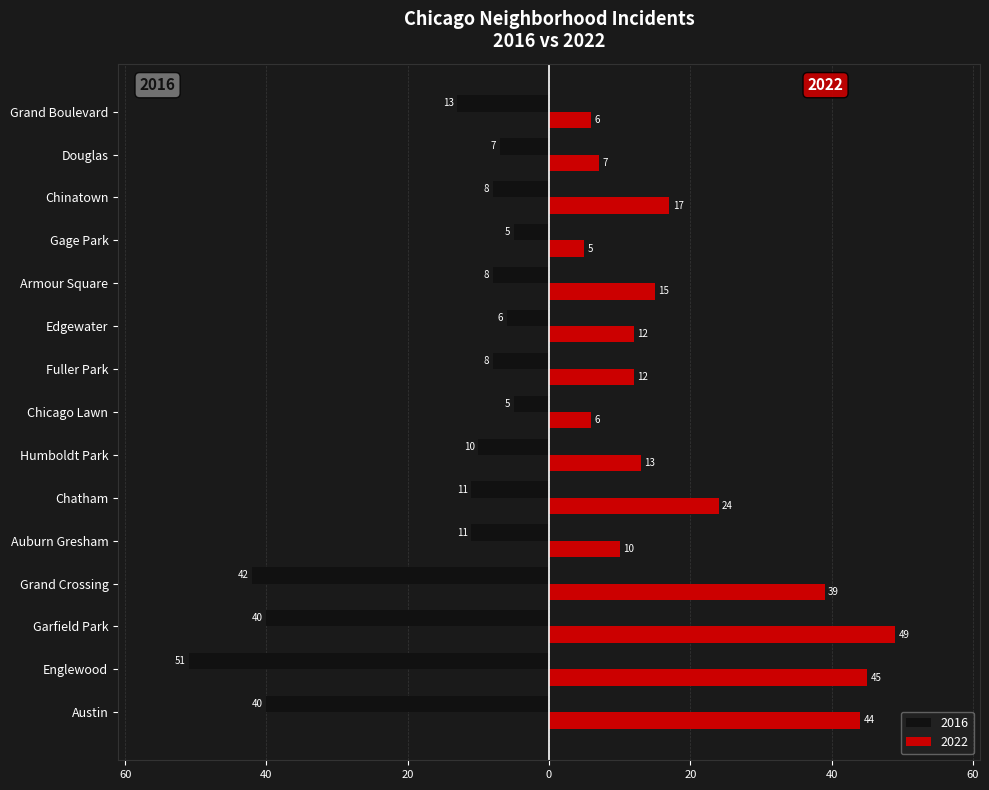

What are all the series names shown in the legend?

2016, 2022